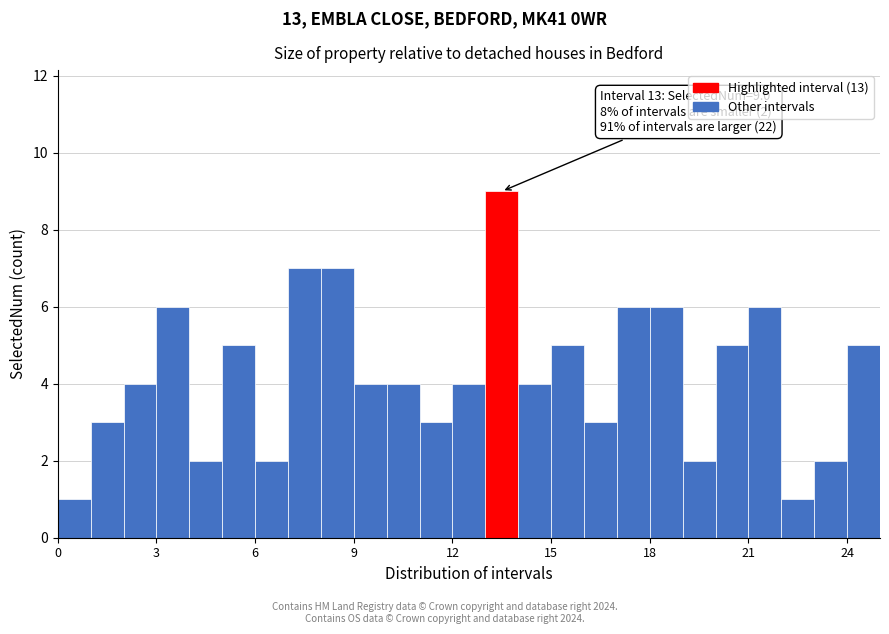

Around what value on the x-axis is the tallest bar? Give the approximate position of its centre, as read against the axis.

13.5